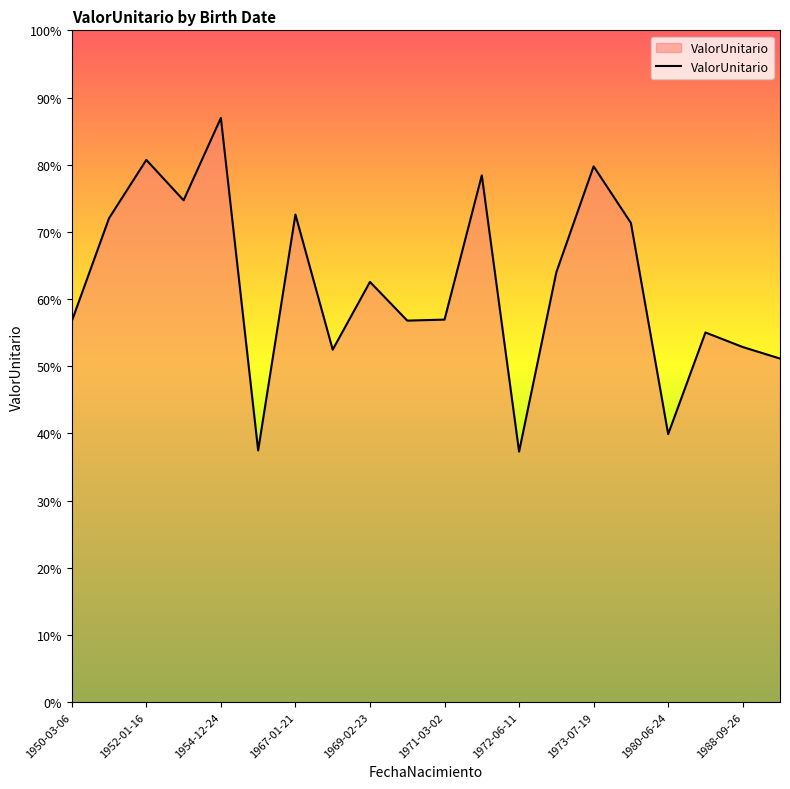

Is this an area chart (filled region under the line)?

Yes